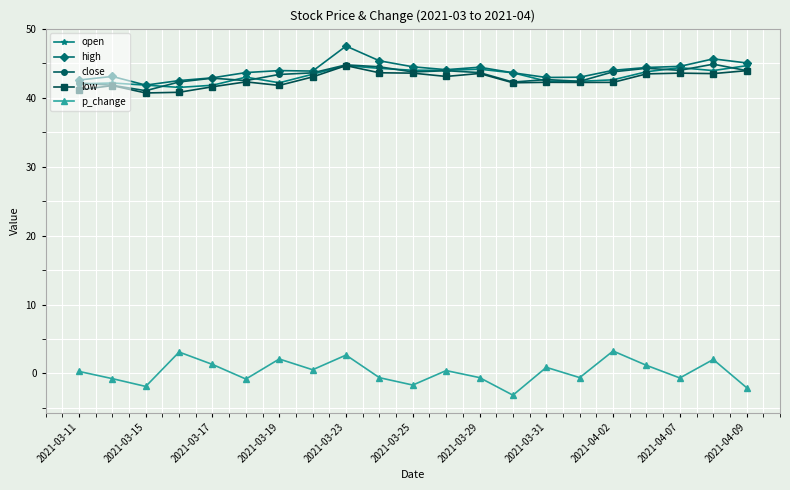

True or false: p_change and high cross at least once.

False